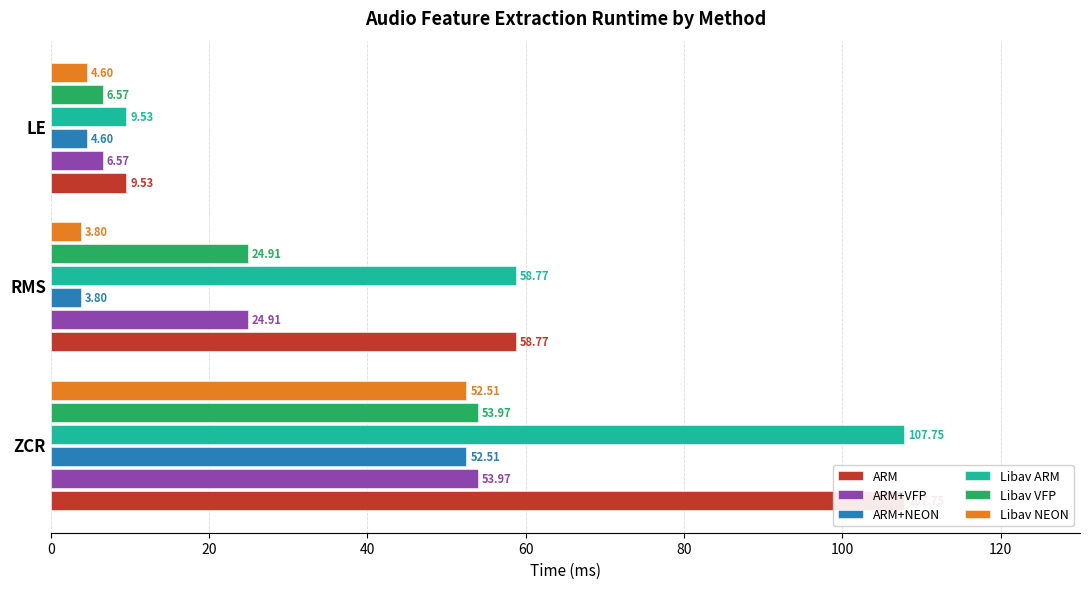

Which series has the widest spread of values?

ARM